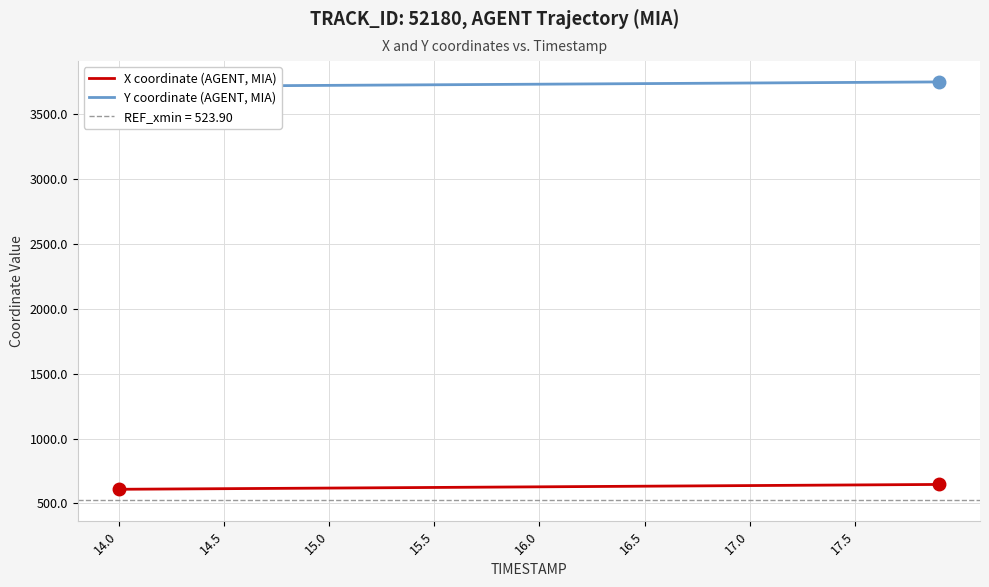

What is the value of the X coordinate (AGENT, MIA) point at the 16th from the left?

623.5